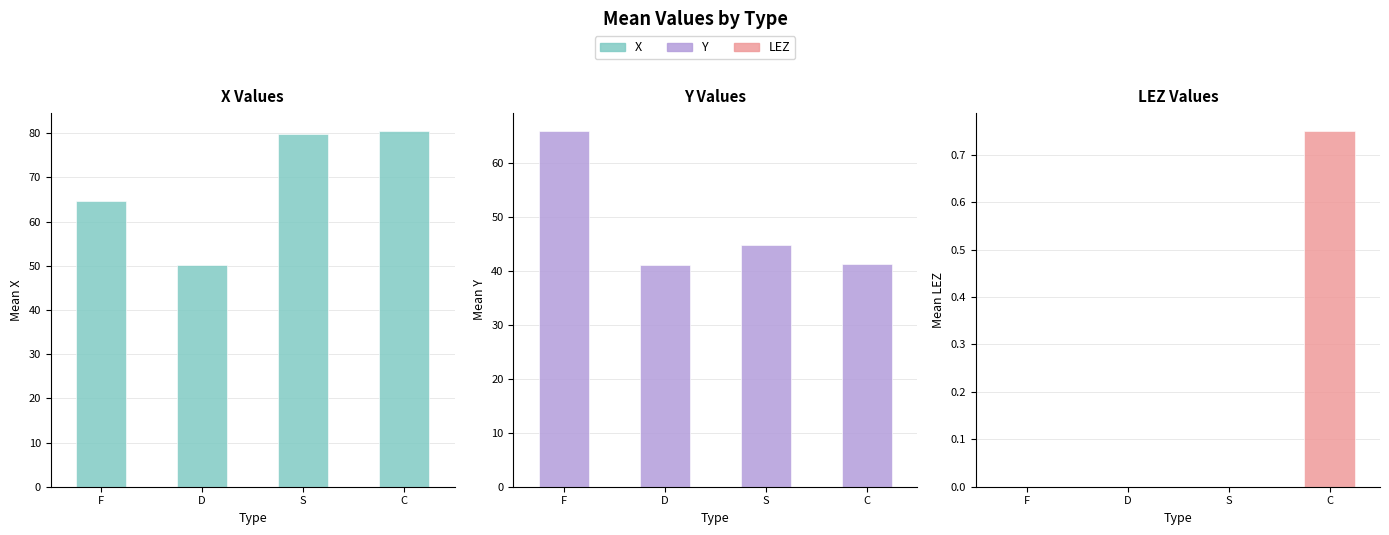

What is the label of the 4th bar from the left?

C